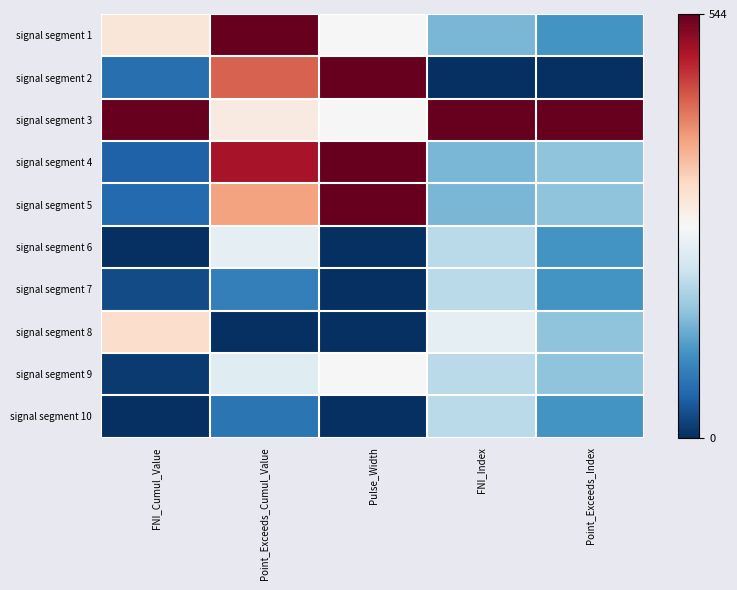

What is the spread (max minus min) of values at Point_Exceeds_Cumul_Value?

544.0